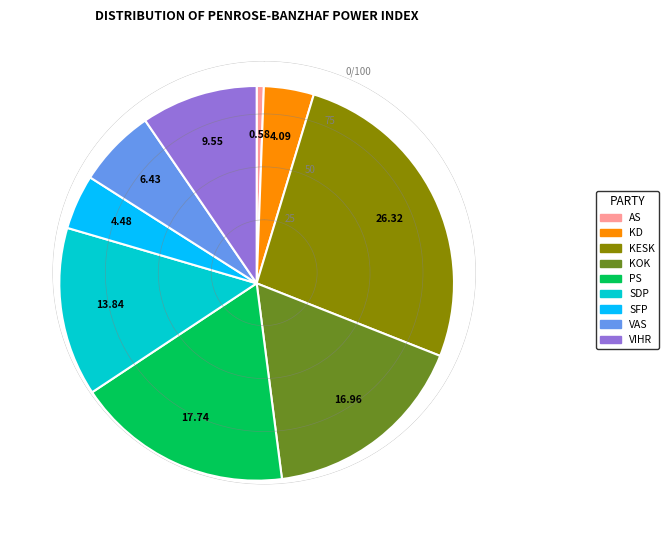

How many segments does this pie chart have?

9